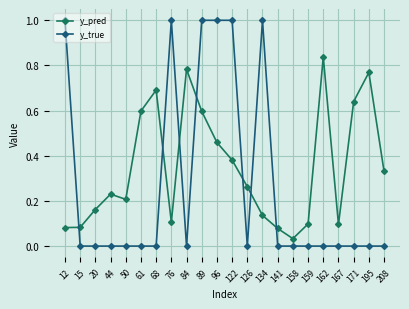

True or false: y_pred has more than 1 interior local peaks.

True